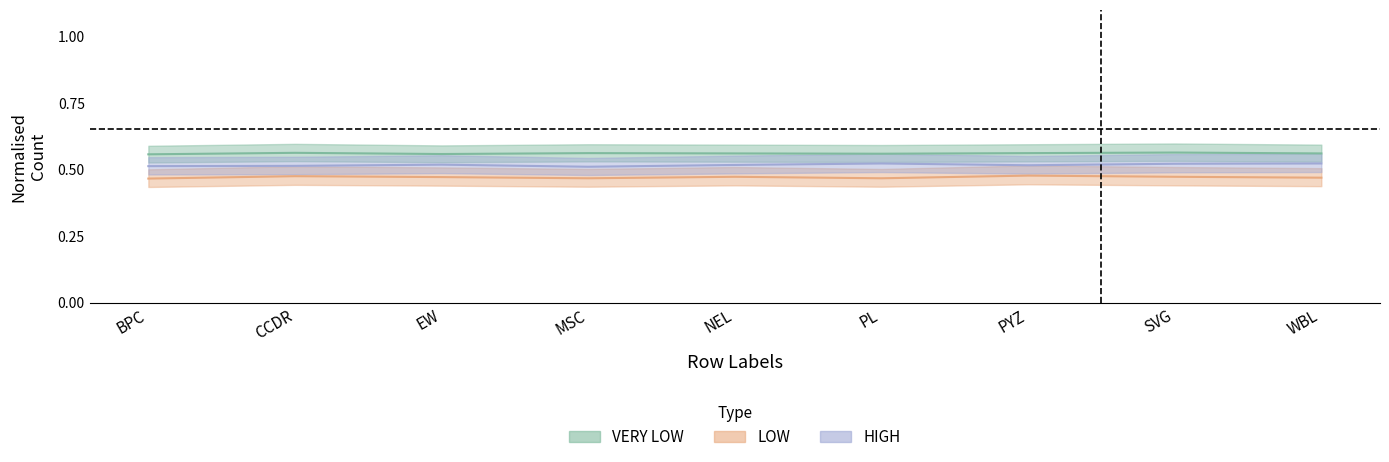

Is the value of LOW at EW greater than the value of VERY LOW at PL?

No